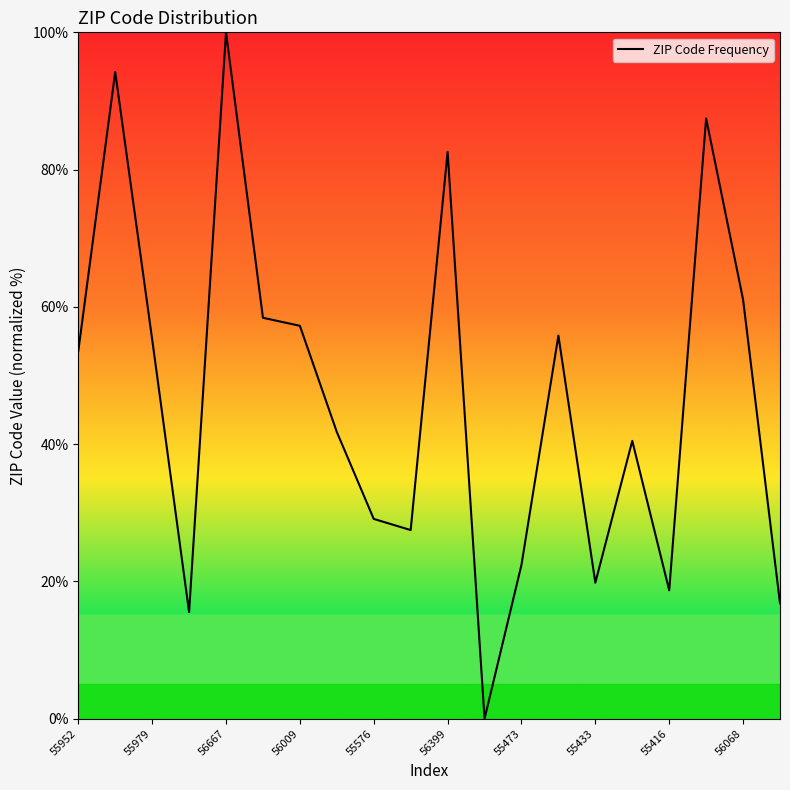

What is the greatest value displayed?

100.0